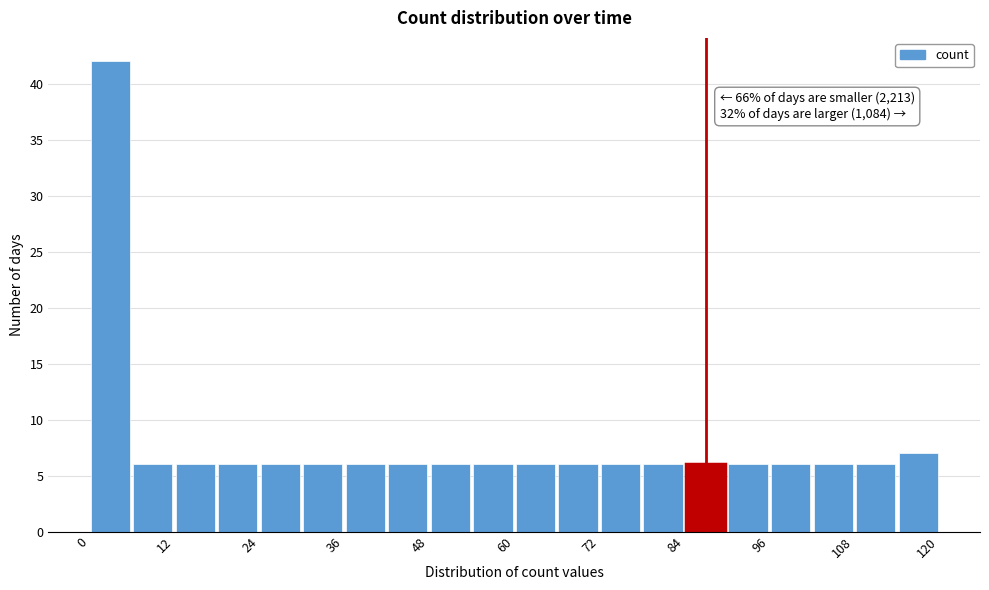

Read against the x-axis, roughly where is the centre of the tallest bar?

4